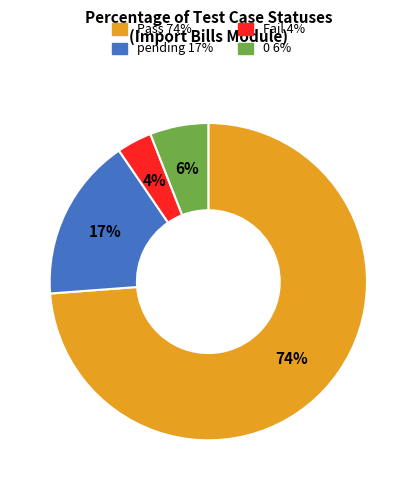

To the nearest percent, what percentage of the pie is pending?

17%